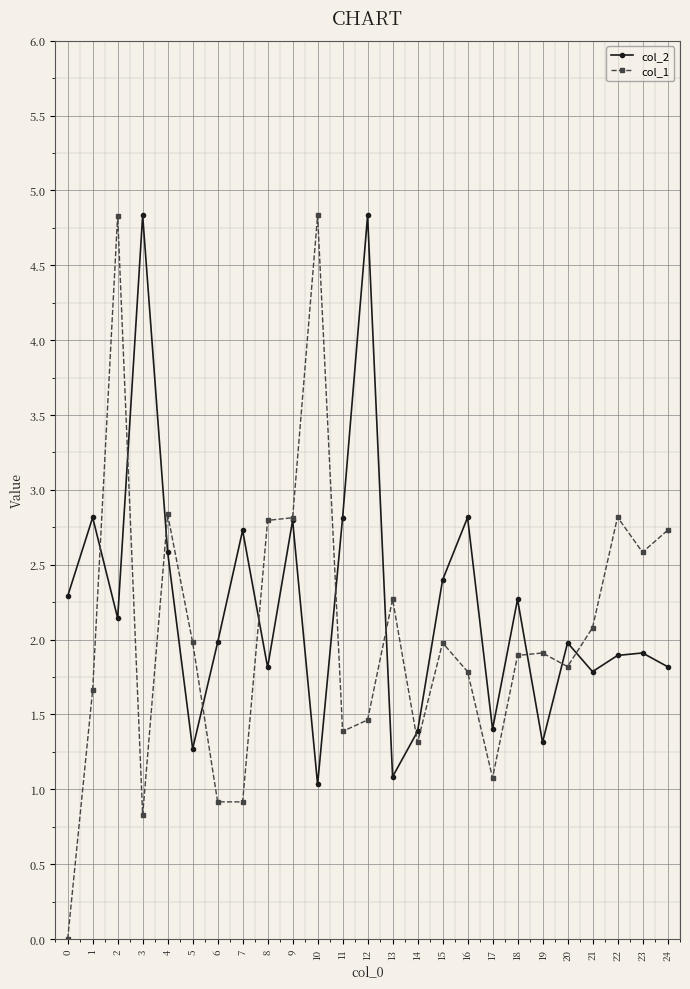

Reading left to right, what are all the values shown in this chart?

col_2: 2.3	2.8	2.1	4.8	2.6	1.3	2.0	2.7	1.8	2.8	1.0	2.8	4.8	1.1	1.4	2.4	2.8	1.4	2.3	1.3	2.0	1.8	1.9	1.9	1.8
col_1: 0.0	1.7	4.8	0.8	2.8	2.0	0.9	0.9	2.8	2.8	4.8	1.4	1.5	2.3	1.3	2.0	1.8	1.1	1.9	1.9	1.8	2.1	2.8	2.6	2.7